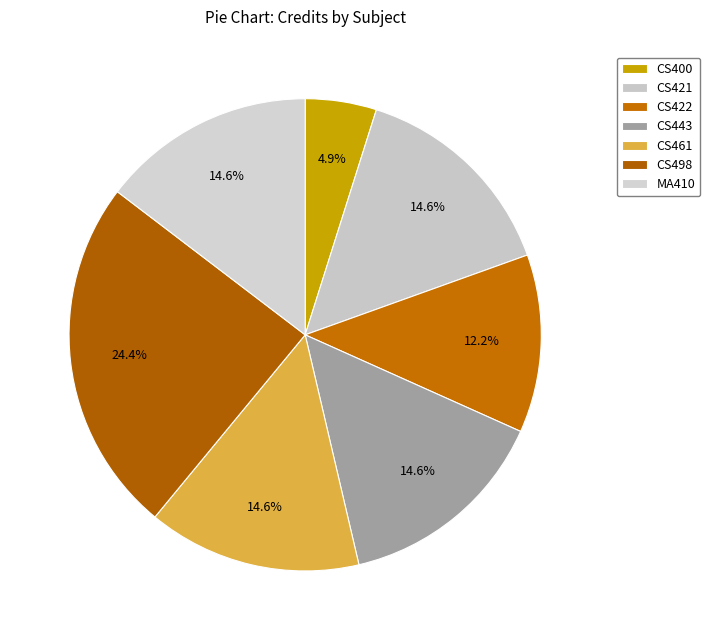

Approximately how many times larger is the value at MA410 compared to CS498?

0.6